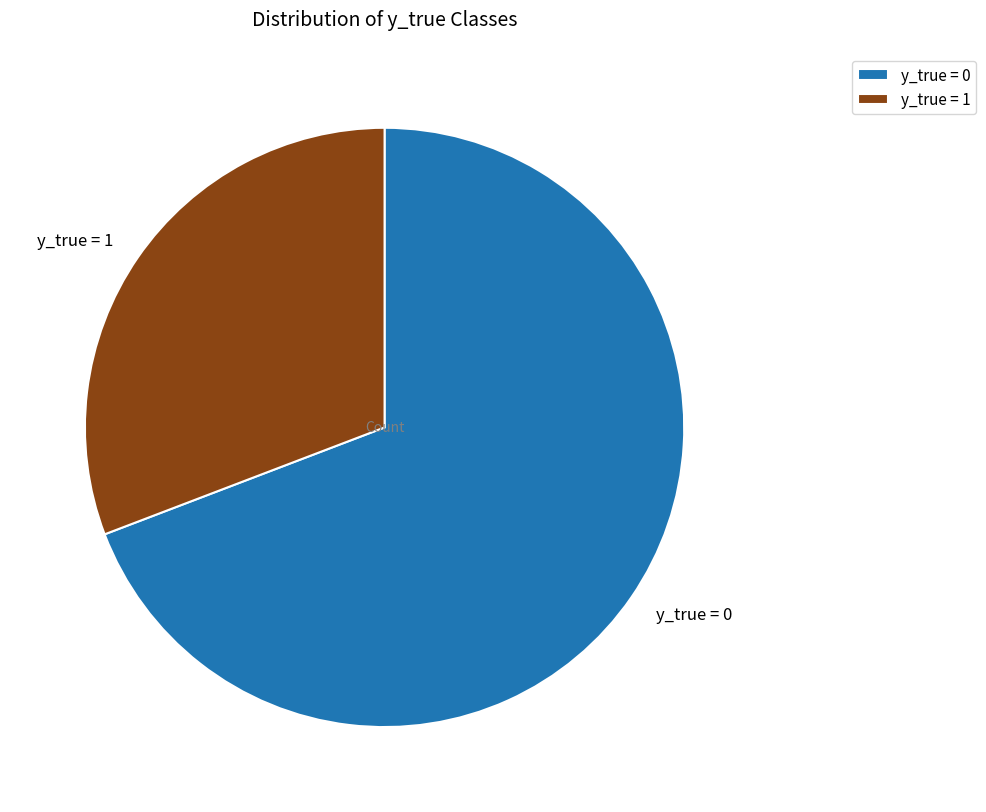

Does y_true = 1 represent more than half of the total?

No